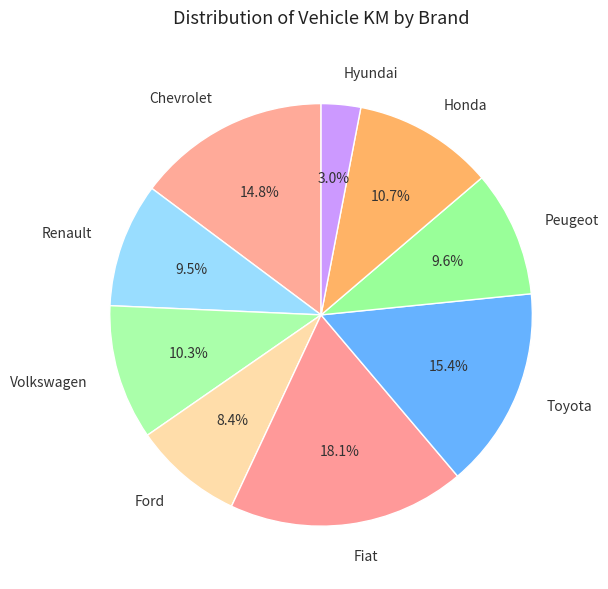

What portion of the pie excludes Fiat?

81.9%